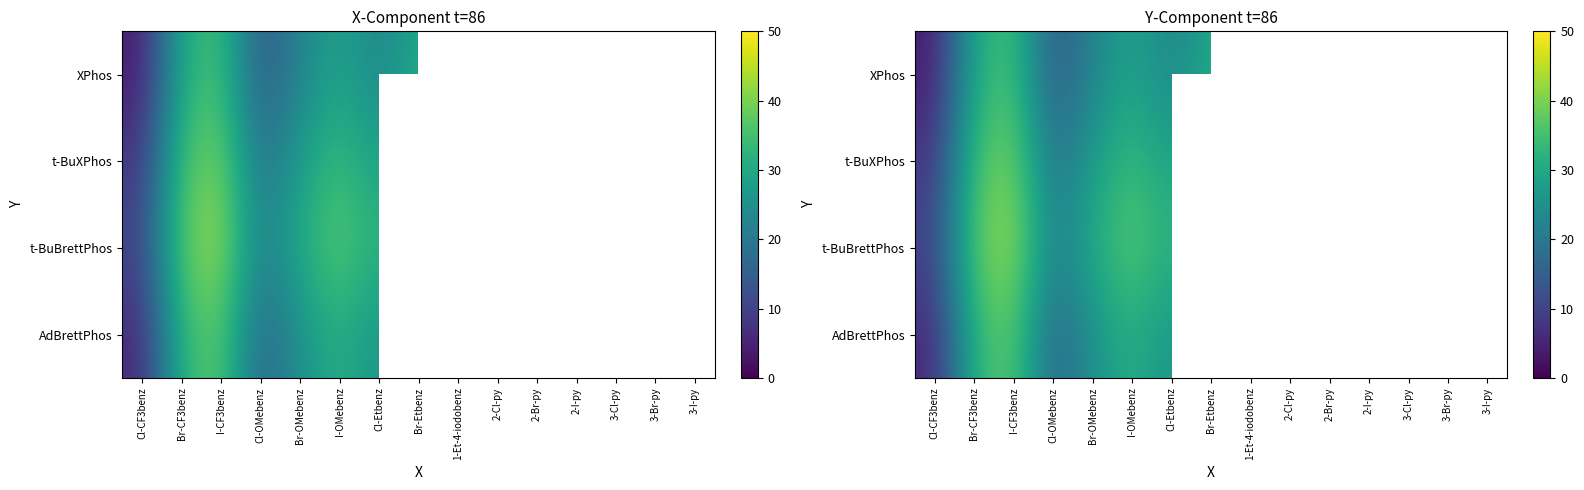

List the labels in order of t-BuXPhos value, smallest first.

Cl-CF3benz, Cl-OMebenz, Cl-Etbenz, Br-OMebenz, I-OMebenz, Br-Etbenz, Br-CF3benz, 1-Et-4-iodobenz, I-CF3benz, 2-Cl-py, 2-Br-py, 2-I-py, 3-Cl-py, 3-Br-py, 3-I-py